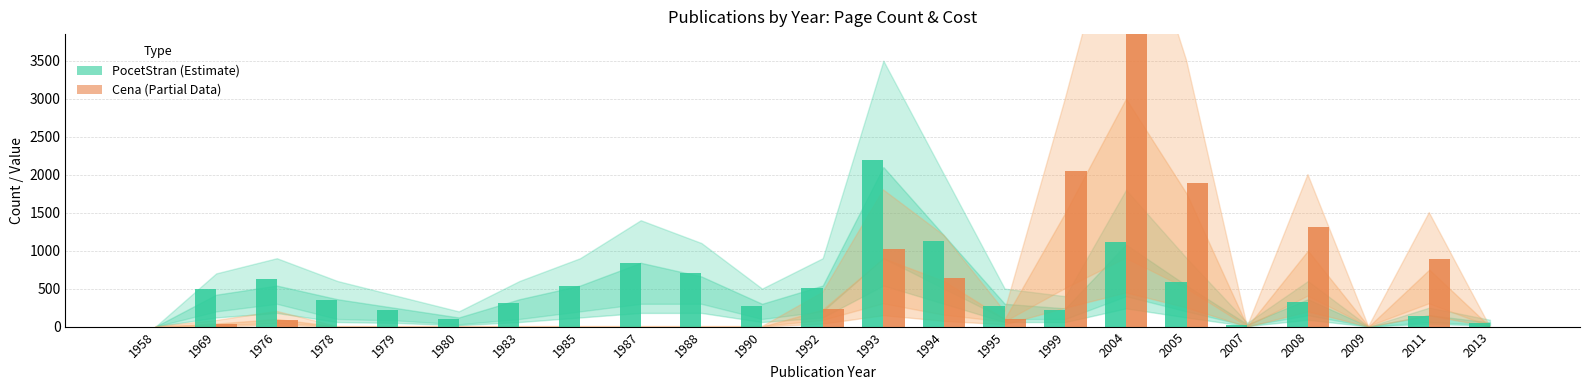

What is the total value across all series at 2004?

4968